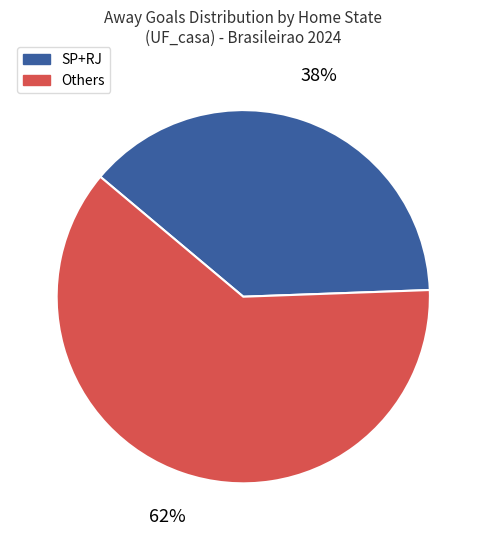

Does any single category account for the majority?

Yes